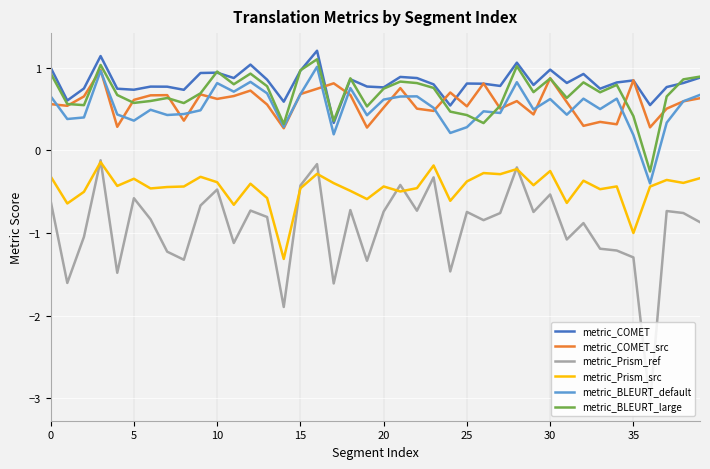

Which series has the largest total across all categories?

metric_COMET